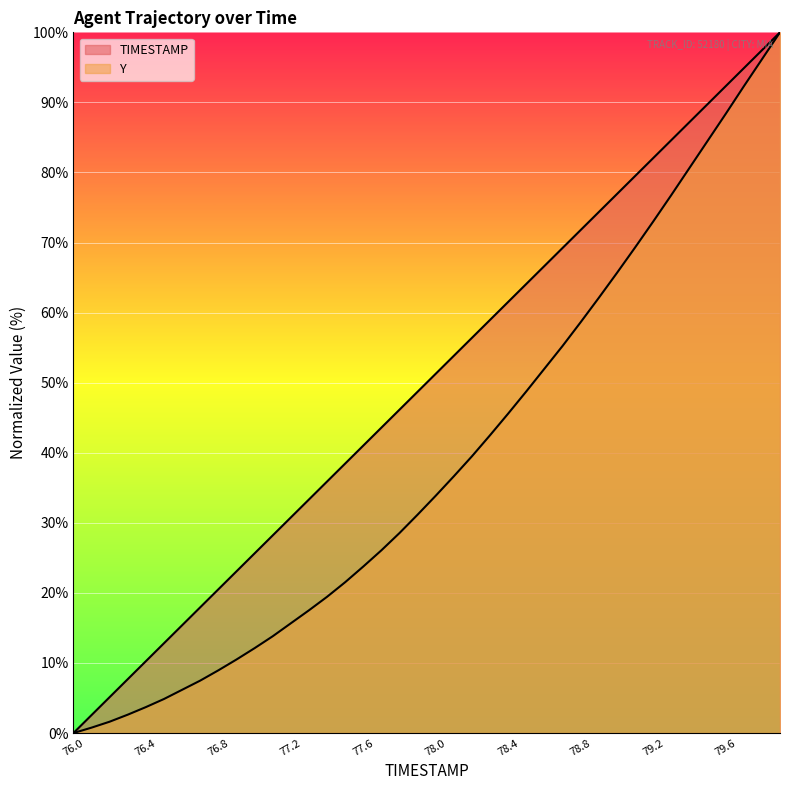

At which category is the sum across all series the highest?

79.9